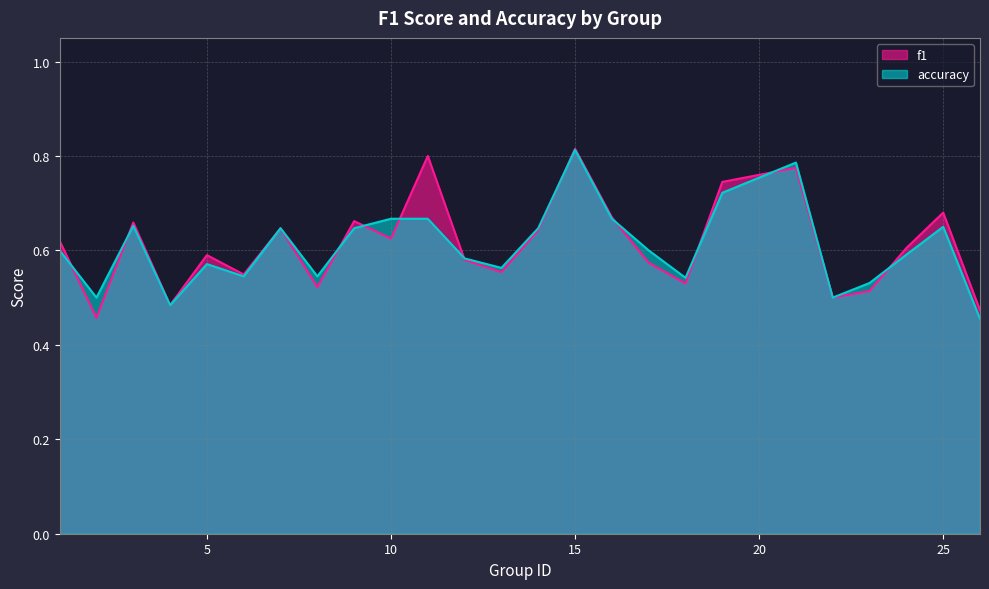

How many lines are shown in the chart?

2